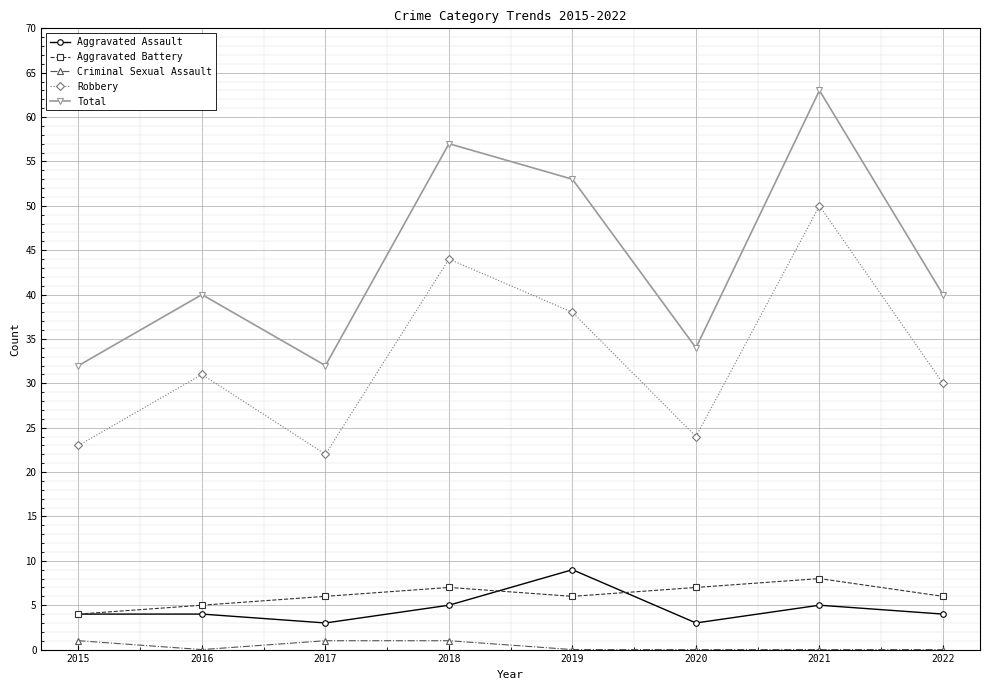

Rank the series by their maximum value, from highest to lowest.

Total, Robbery, Aggravated Assault, Aggravated Battery, Criminal Sexual Assault